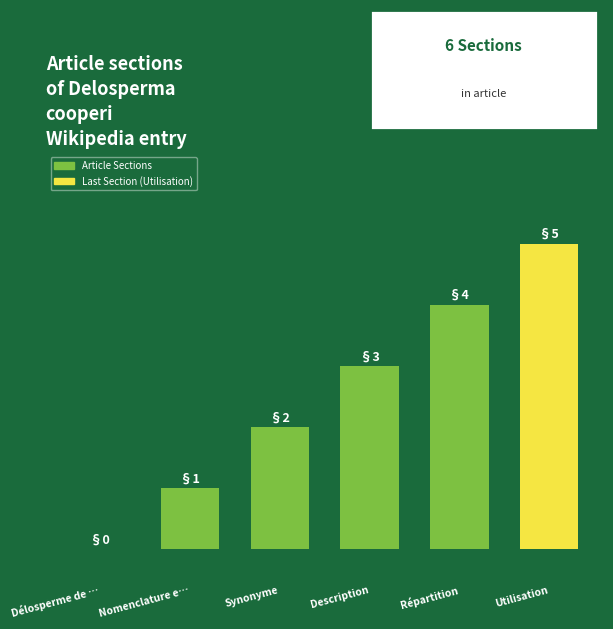

List the labels in order of value, smallest first.

Délosperme de …, Nomenclature e…, Synonyme, Description, Répartition, Utilisation